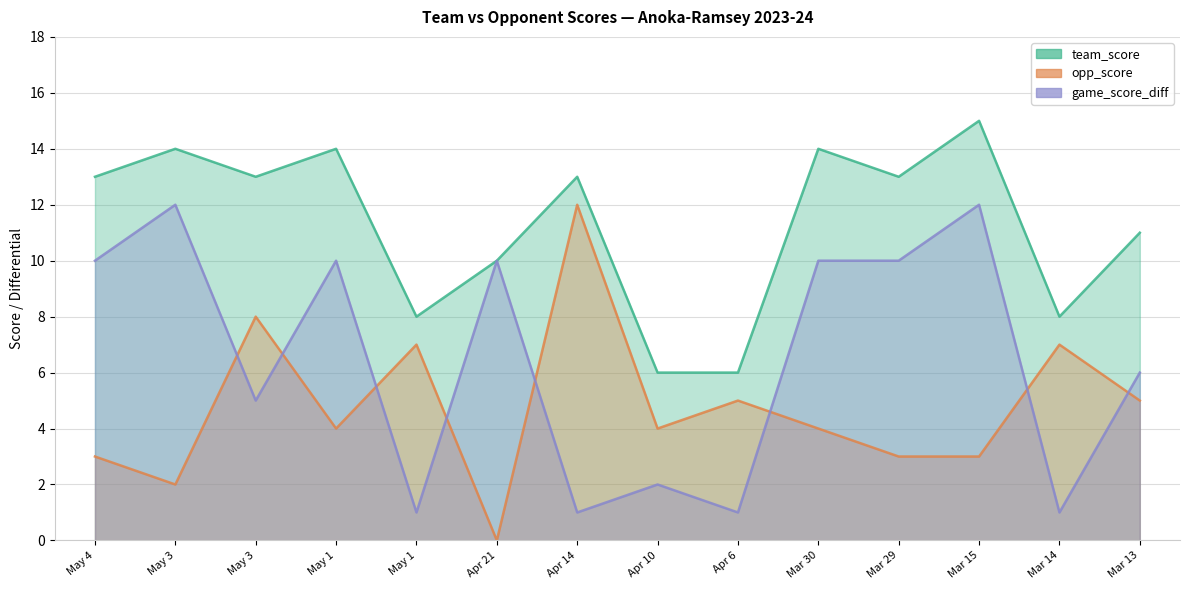

Which series has the widest spread of values?

opp_score